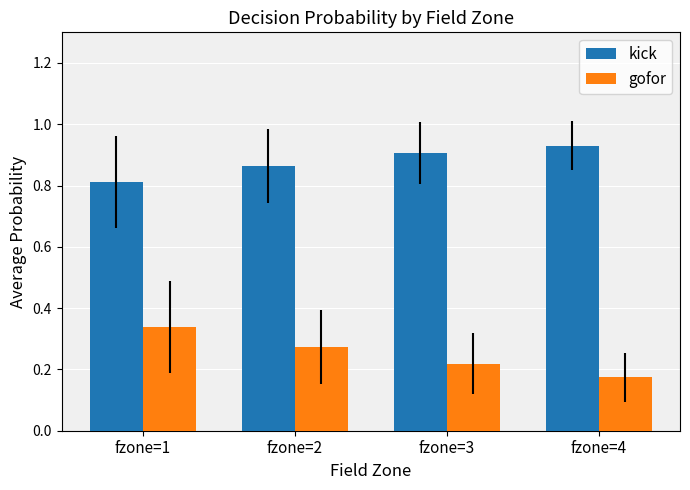

Is the value of gofor at fzone=1 greater than the value of kick at fzone=2?

No